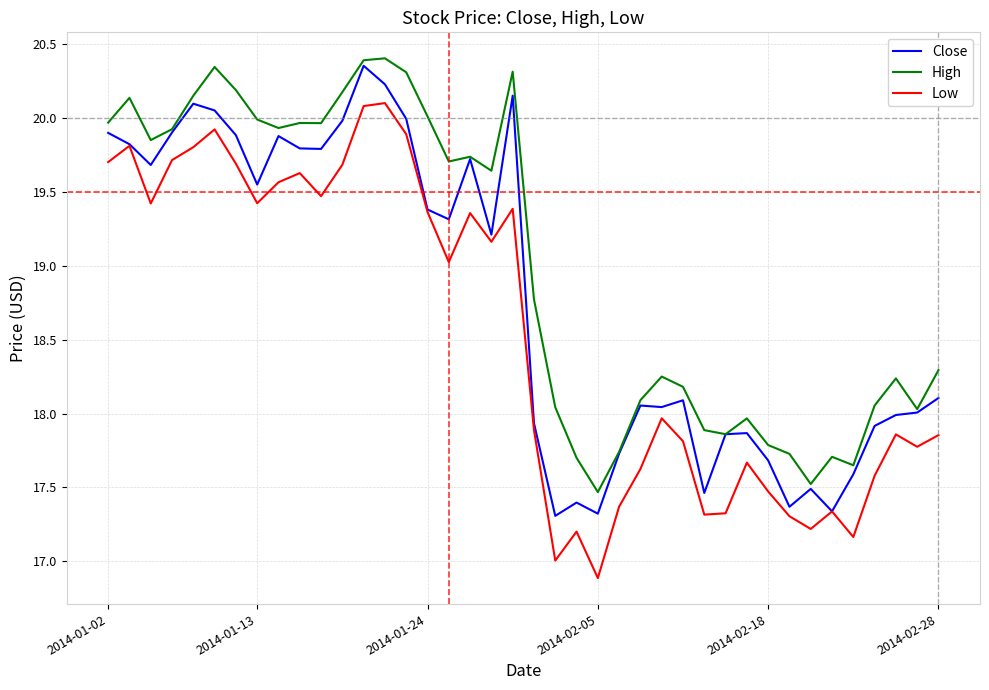

Which series has the largest total across all categories?

High